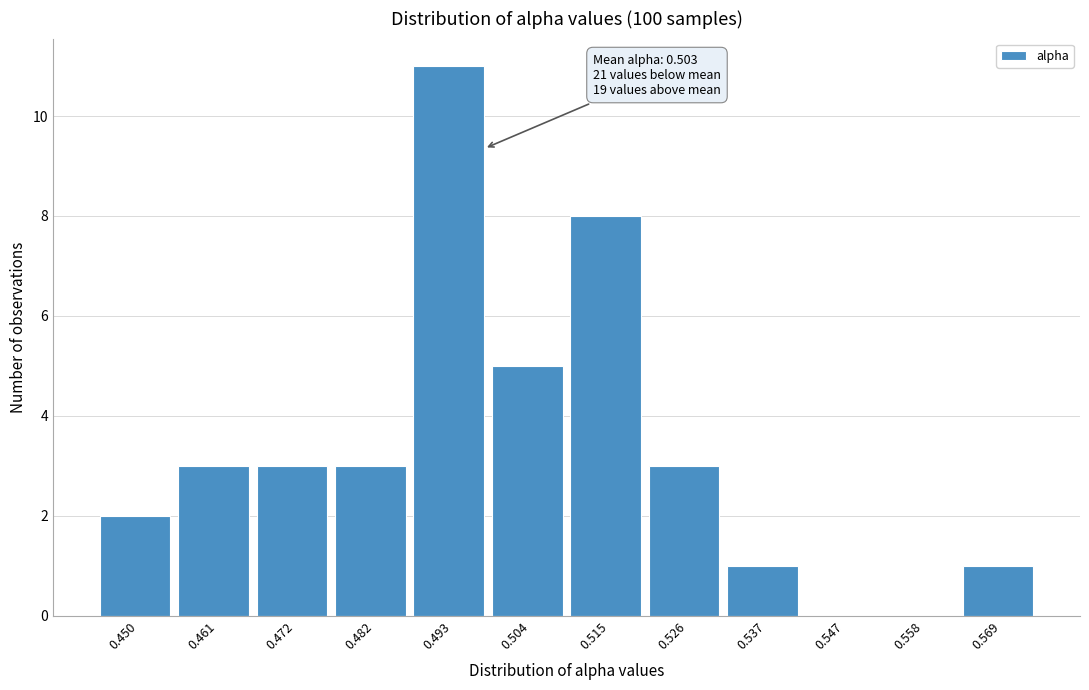

Reading right to left, transcribe all the data shown in this chart.

0.569=1	0.558=0	0.547=0	0.537=1	0.526=3	0.515=8	0.504=5	0.493=11	0.482=3	0.472=3	0.461=3	0.450=2